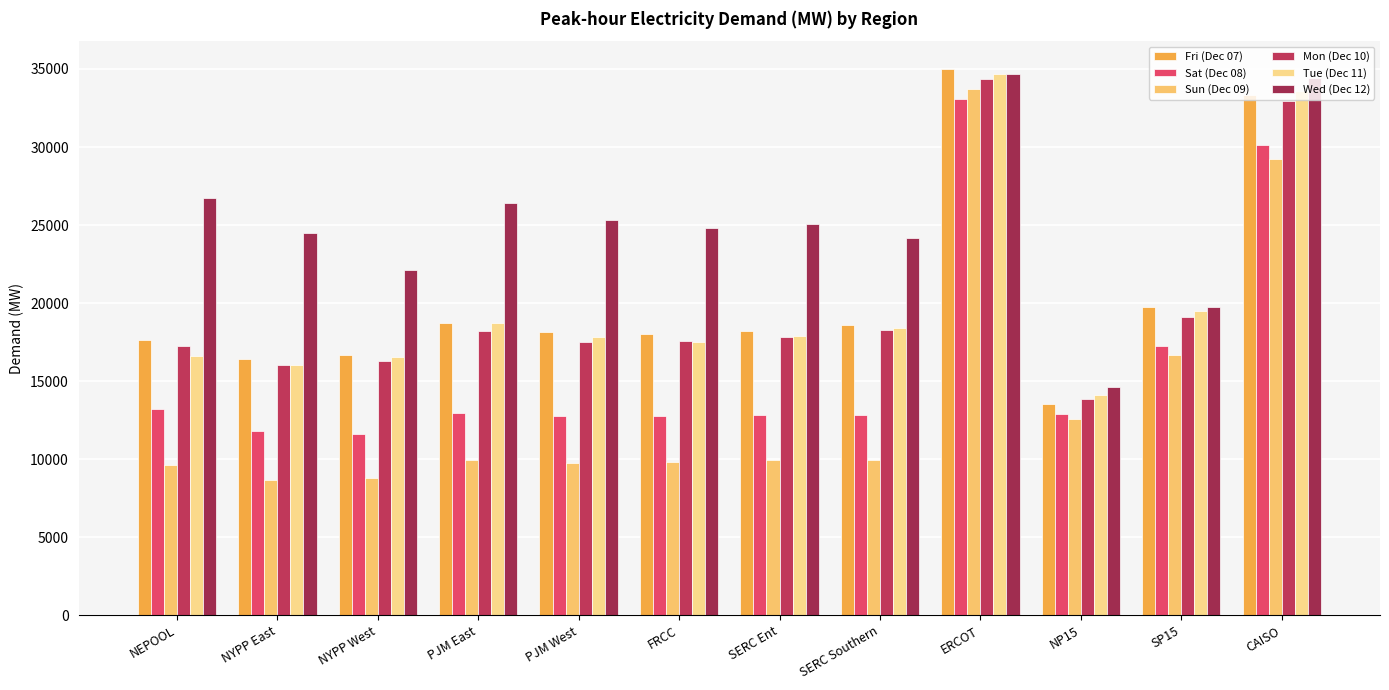

Which category has the highest value across all series?

ERCOT